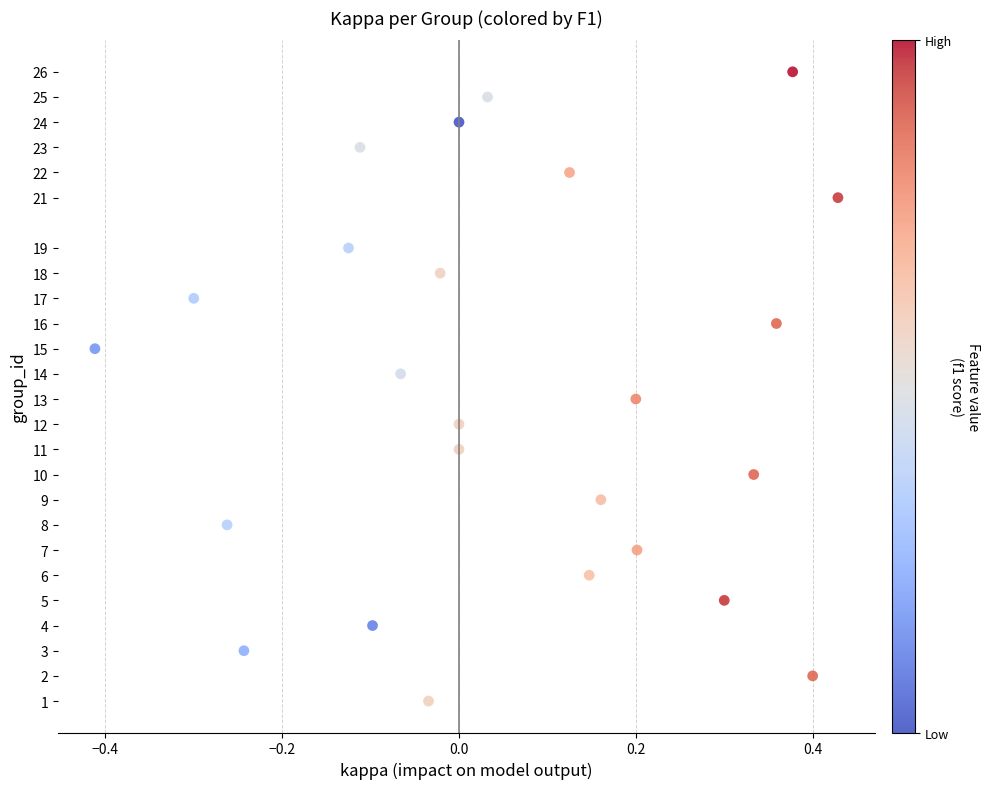

What is the range of Y values (max minus min)?

25